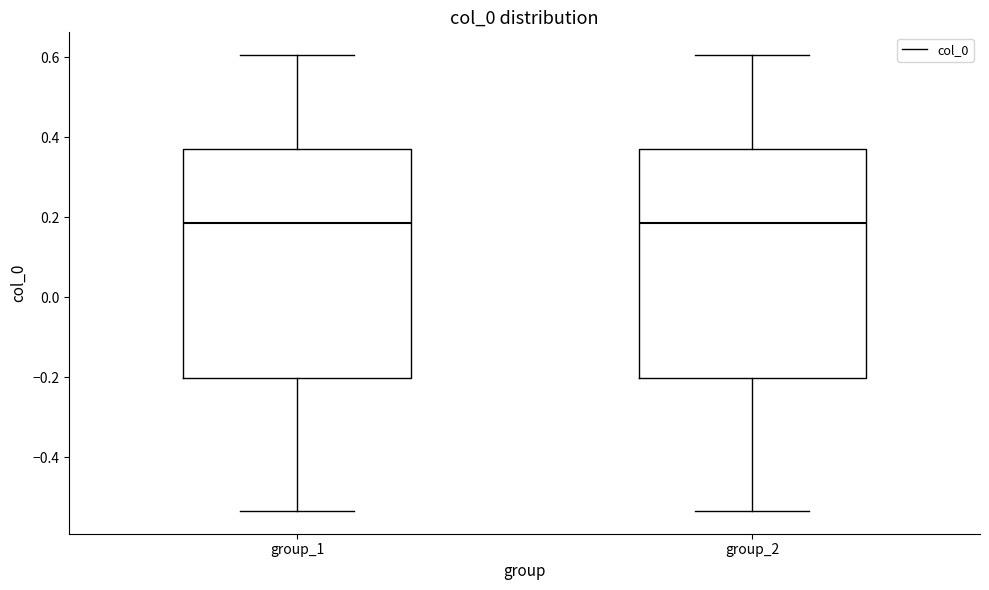

Reading left to right, read every box against the y-axis: the position of its median line, the range the box covers, and the ends of its whiskers. The values are not printed on the chart, so give them approximately, as read against the axis.

group_1: median 0.18, box -0.20 to 0.38, whiskers -0.54 to 0.60
group_2: median 0.18, box -0.20 to 0.38, whiskers -0.54 to 0.60